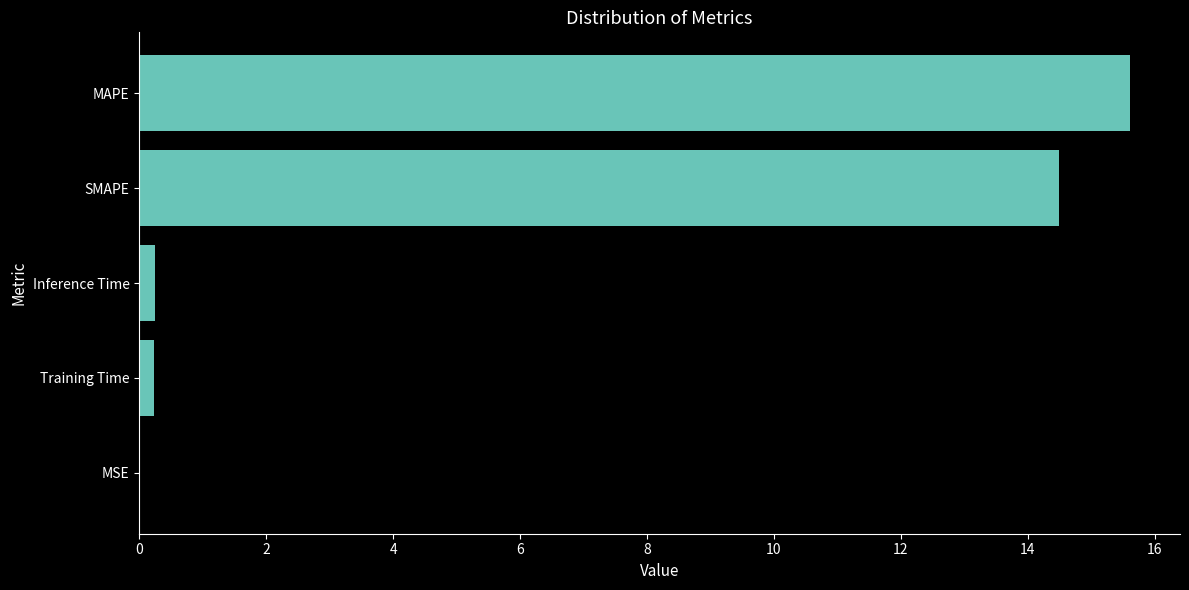

What is the greatest value displayed?

15.6